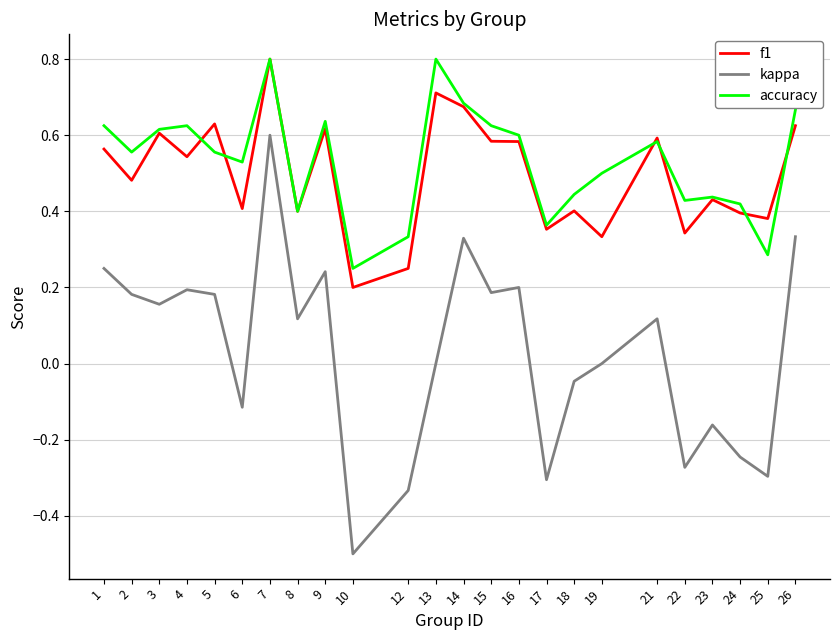

True or false: accuracy has a value of 0.6 at 4.

True